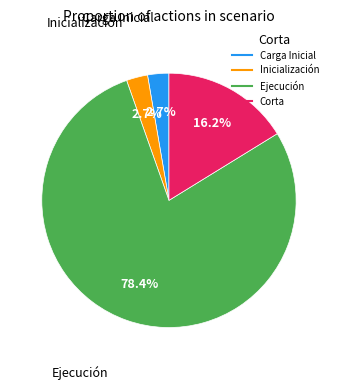

What is the majority slice?

Ejecución